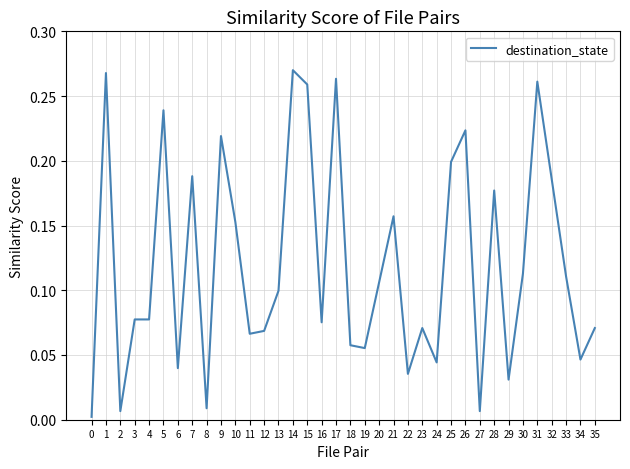

The value at 35 is 0.0. True or false?

False